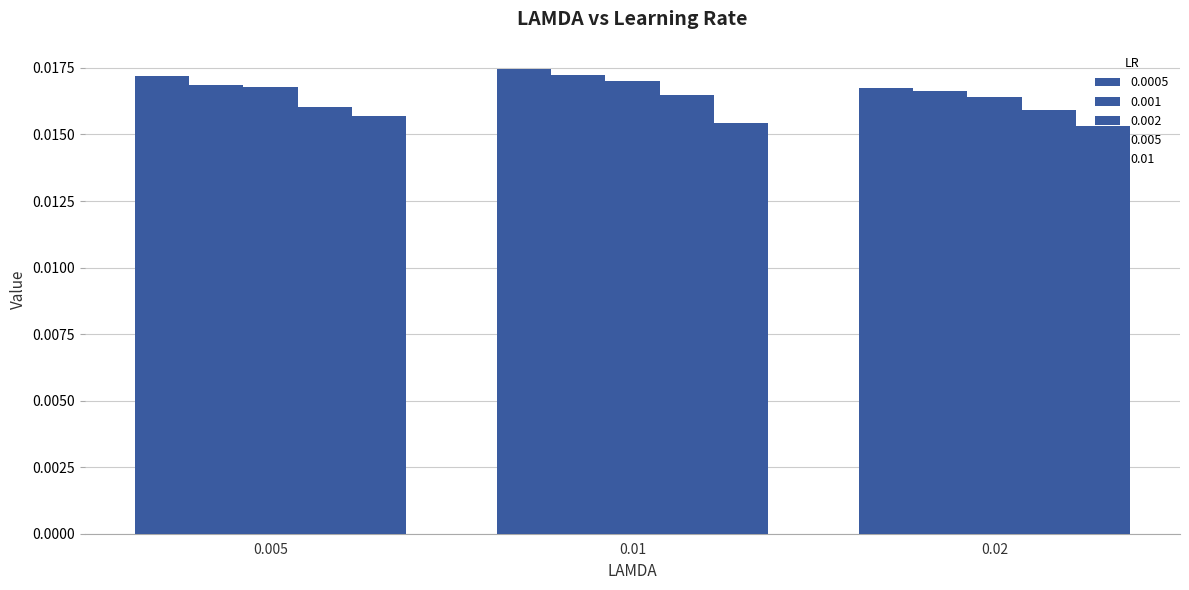

Is it true that 0.0005 equals 0.0 at 0.005?

True